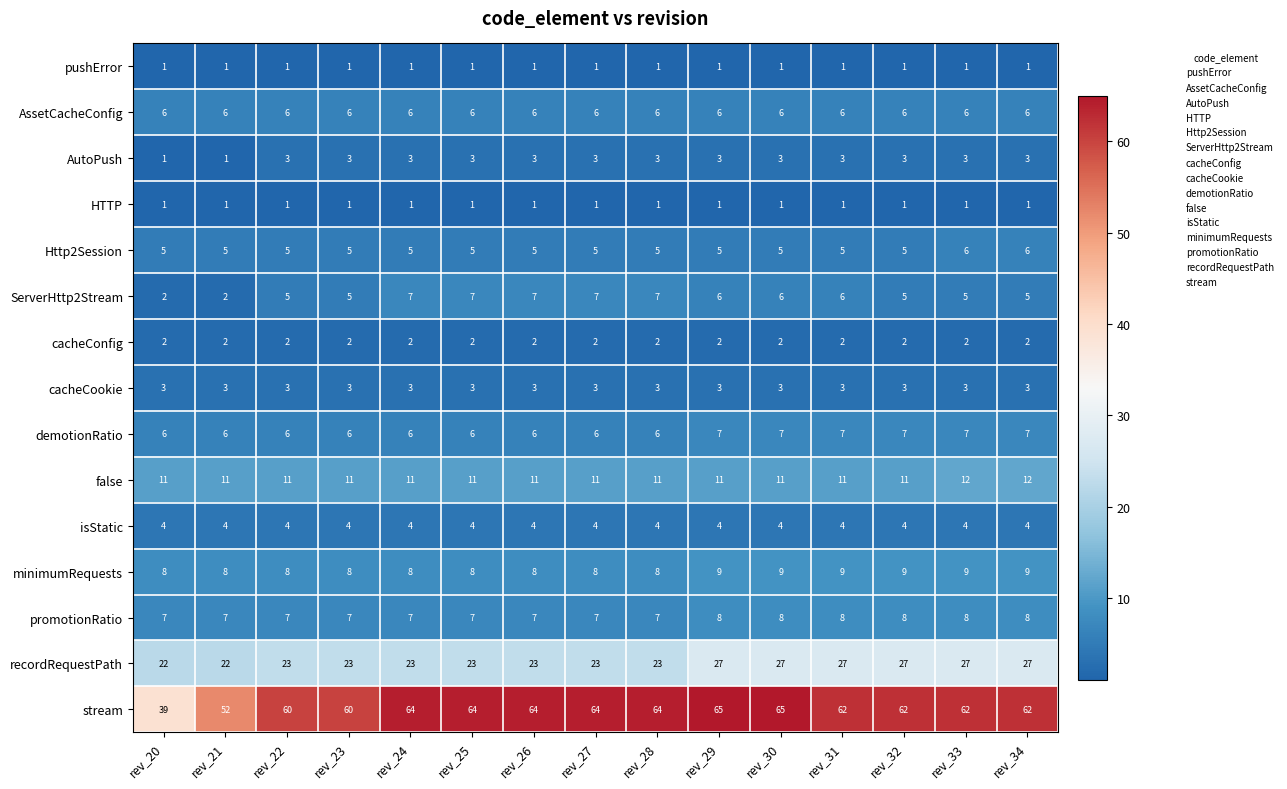

Which series has the largest total across all categories?

stream